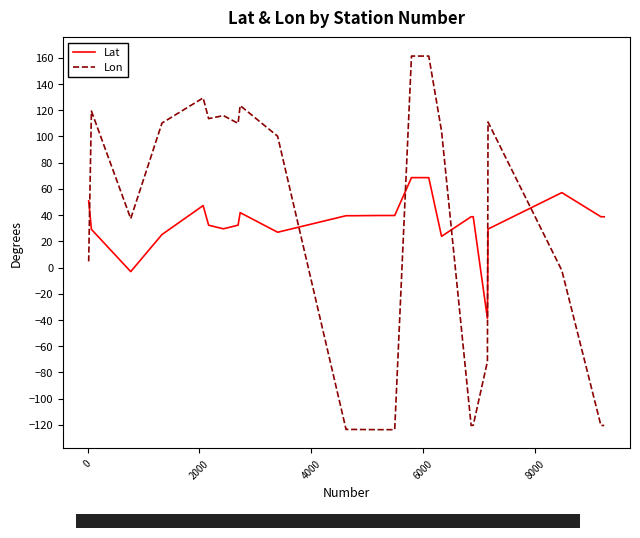

What is the difference between the maximum and minimum values in the Lon series?

285.0